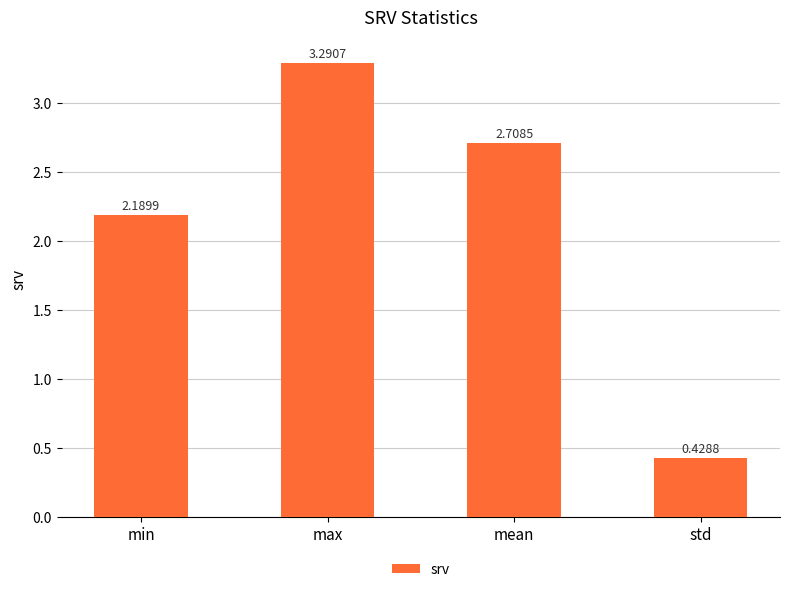

Rank the categories by value from lowest to highest.

std, min, mean, max